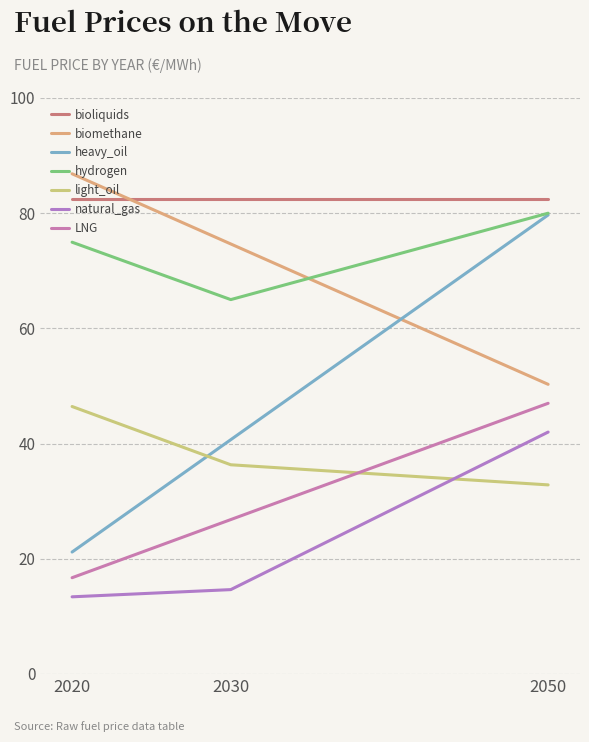

Which series has the widest spread of values?

heavy_oil